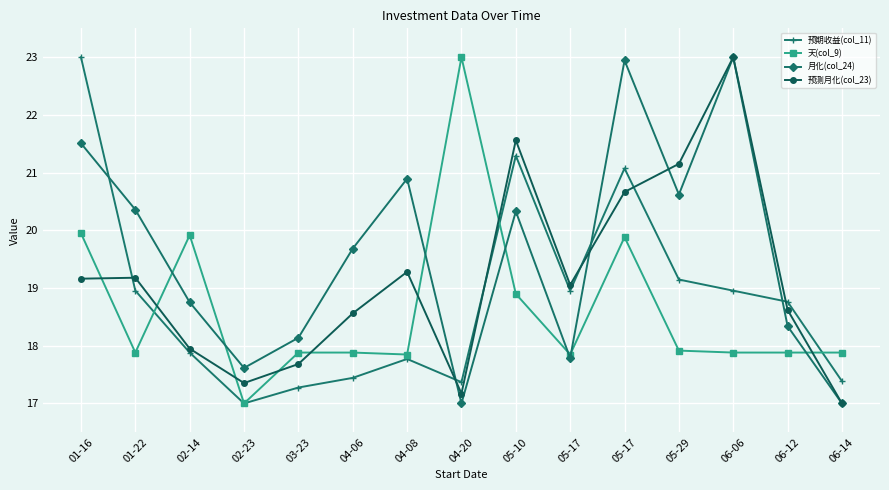

What are all the series names shown in the legend?

预期收益(col_11), 天(col_9), 月化(col_24), 预测月化(col_23)